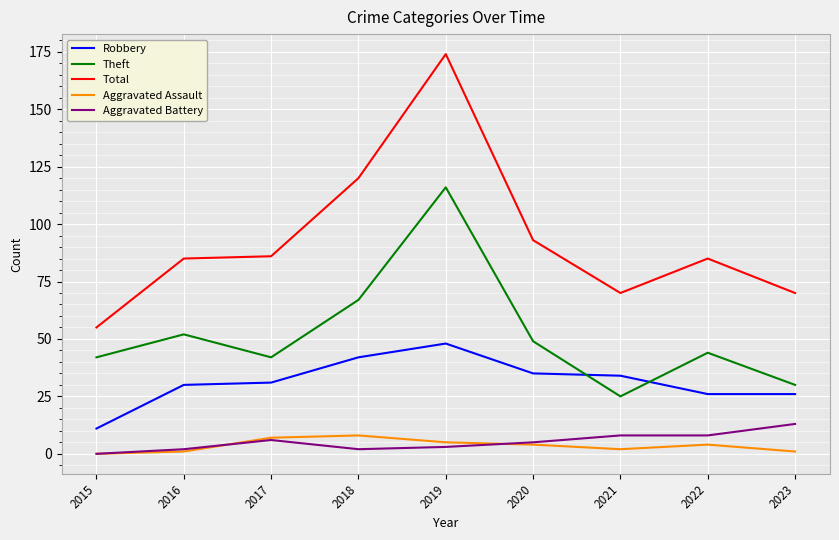

At which label does Theft reach its peak?

2019